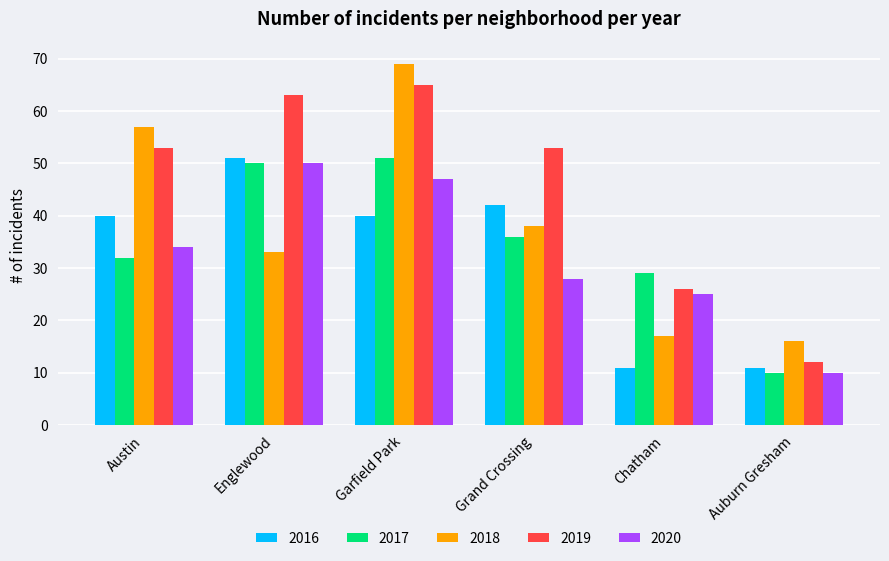

What is the sum of the 2018 values at Chatham and Grand Crossing?

55